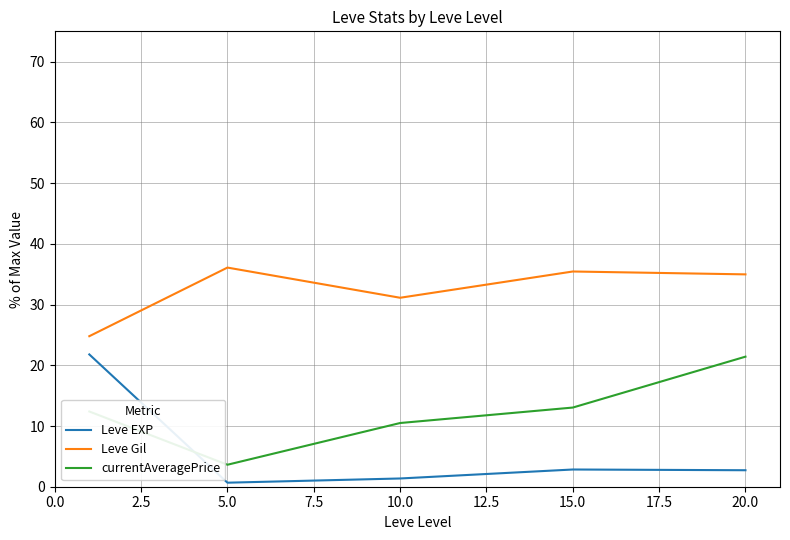

What is the highest value of the currentAveragePrice series?

21.4